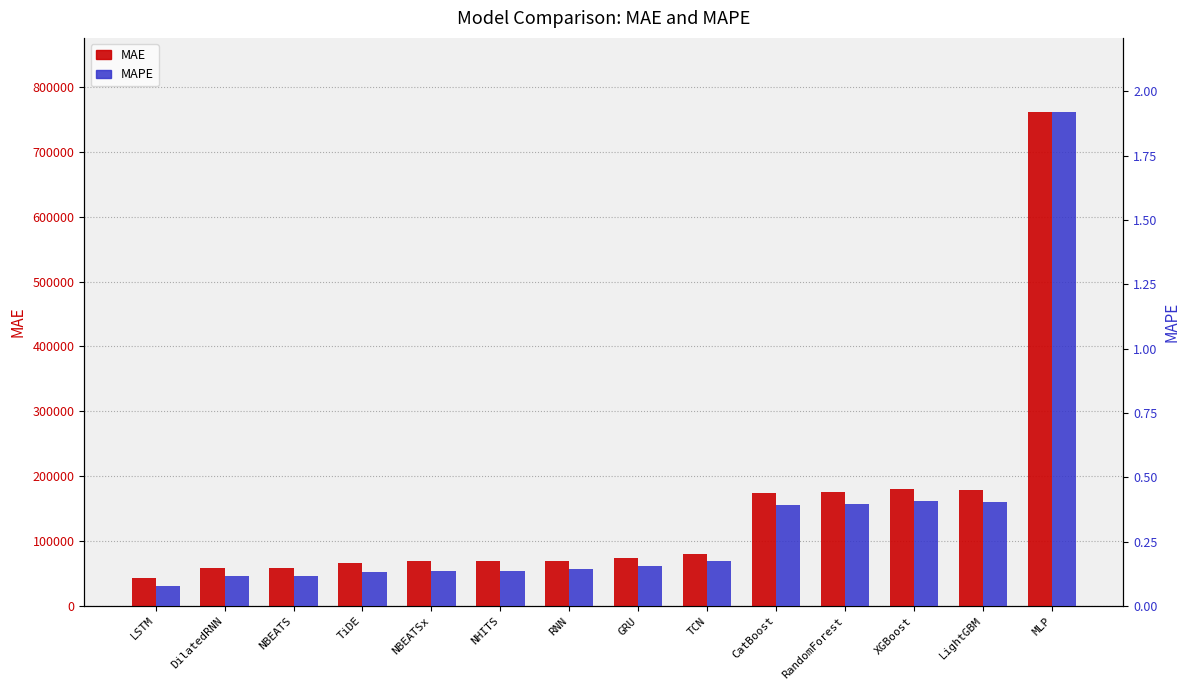

Between NHITS and LSTM, which is larger?

NHITS